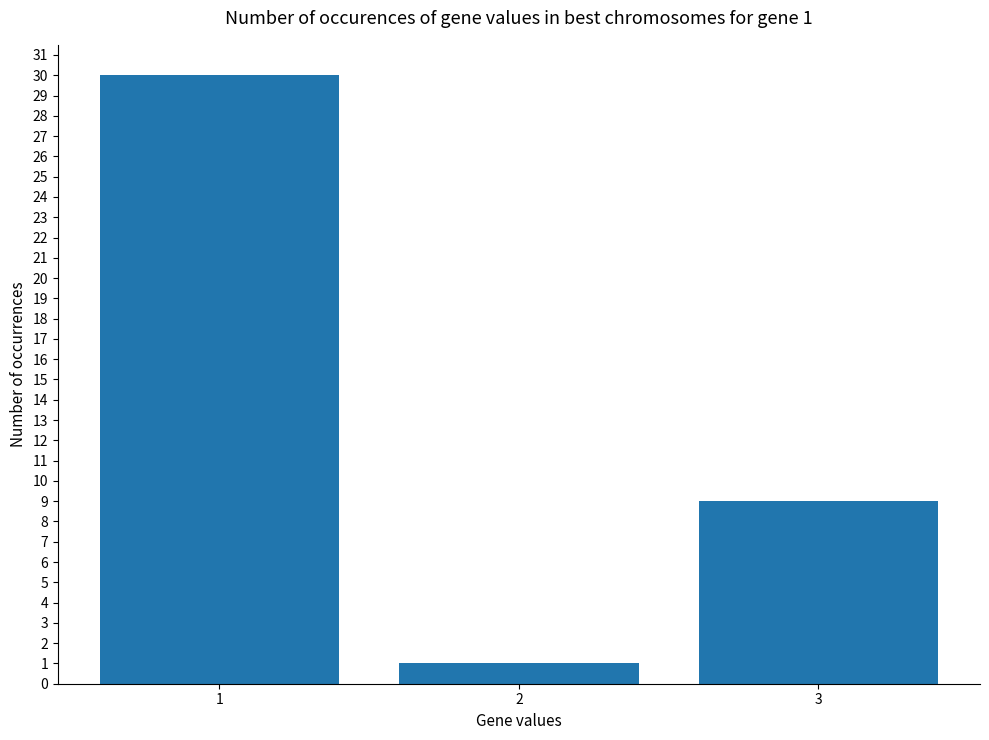

Rank the categories by value from lowest to highest.

2, 3, 1